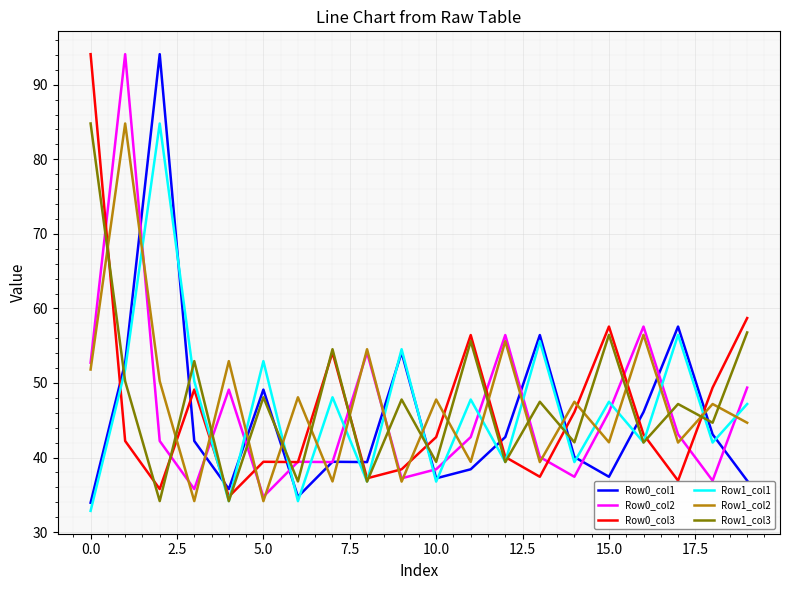

True or false: Row1_col3 and Row1_col2 intersect in this chart.

True